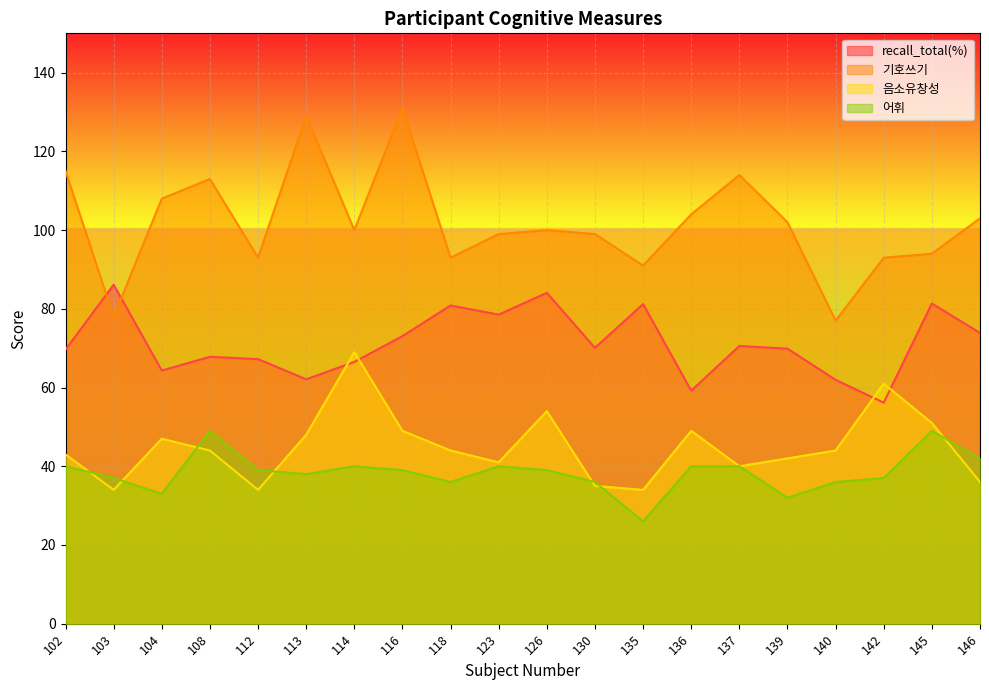

What is the sum of the 어휘 values at 146 and 123?

82.0